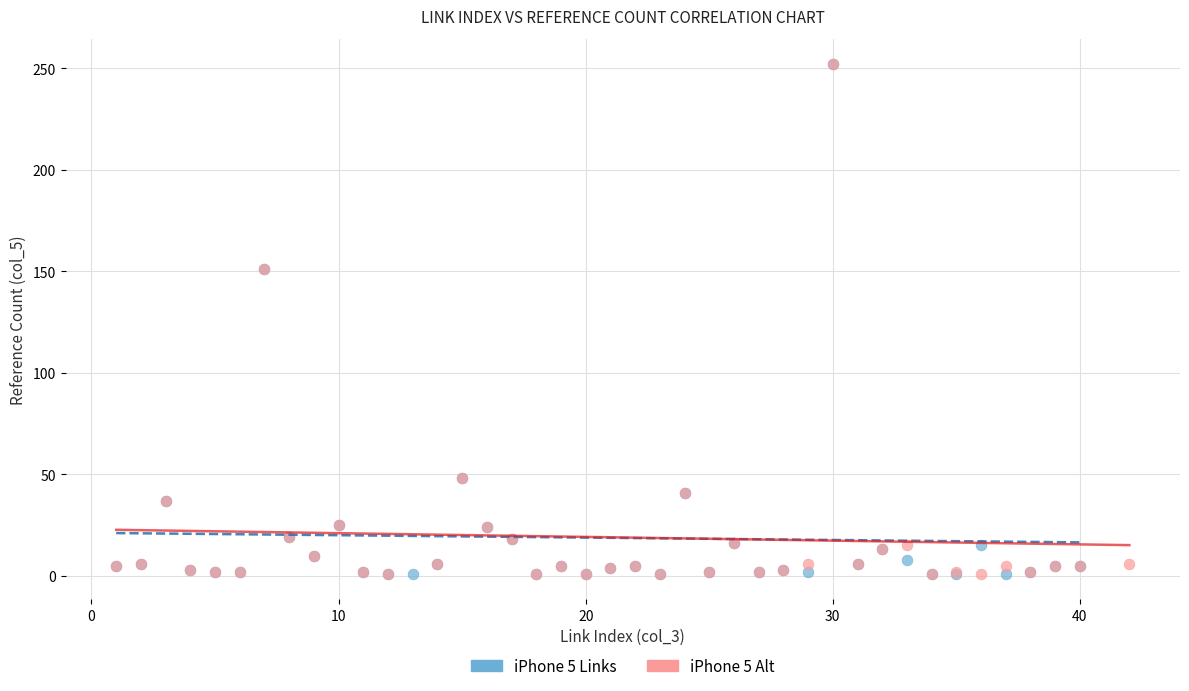

What are all the series names shown in the legend?

iPhone 5 Links, iPhone 5 Alt